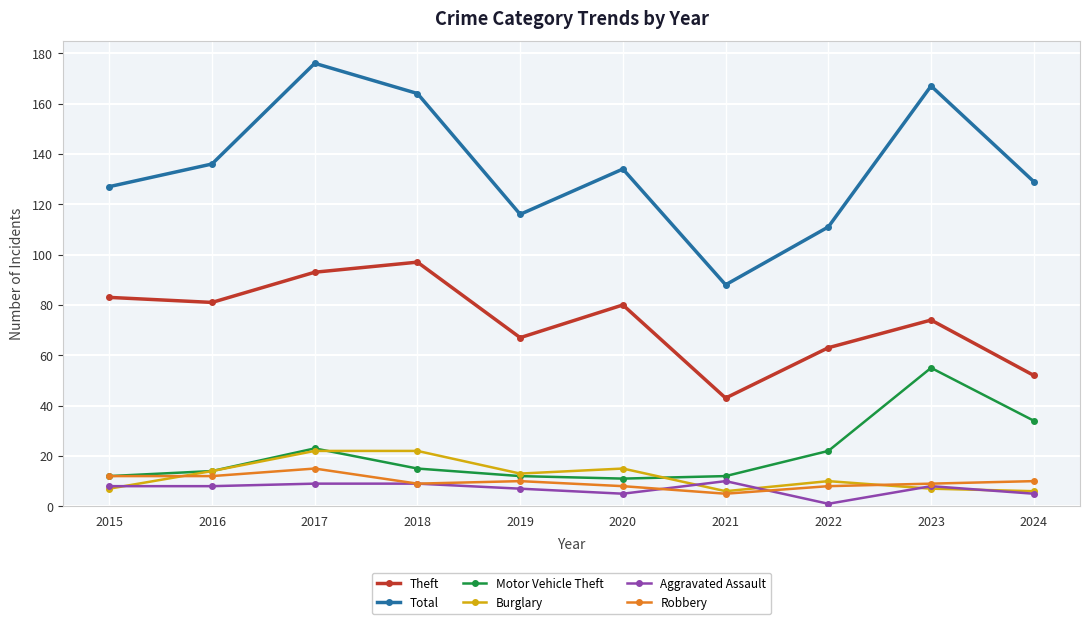

How many data points does each series have?

10